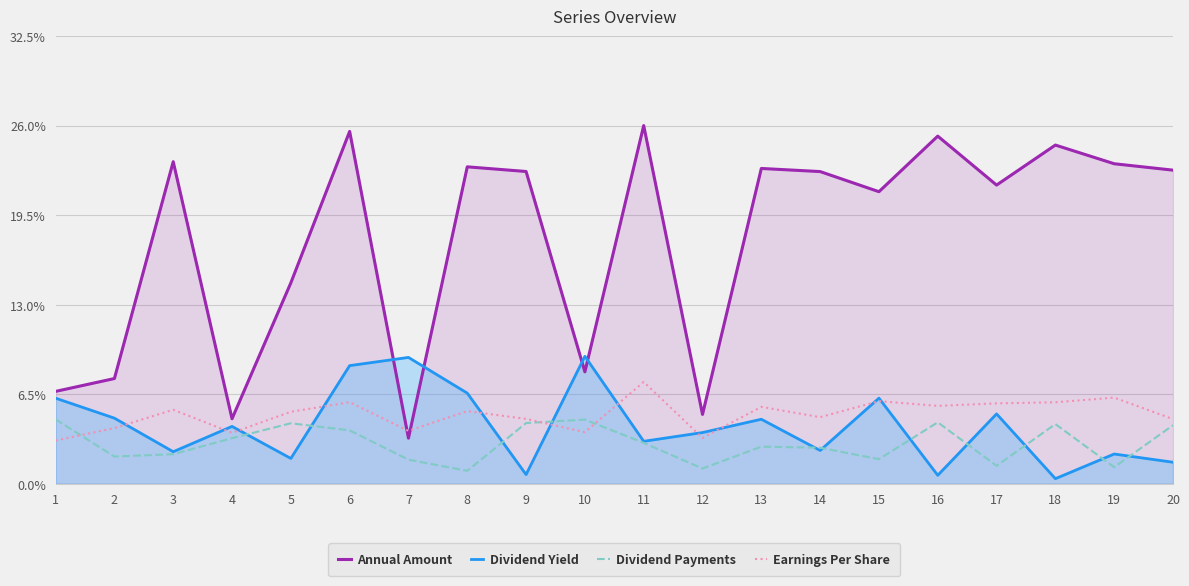

Which label corresponds to the smallest value in the chart?

18